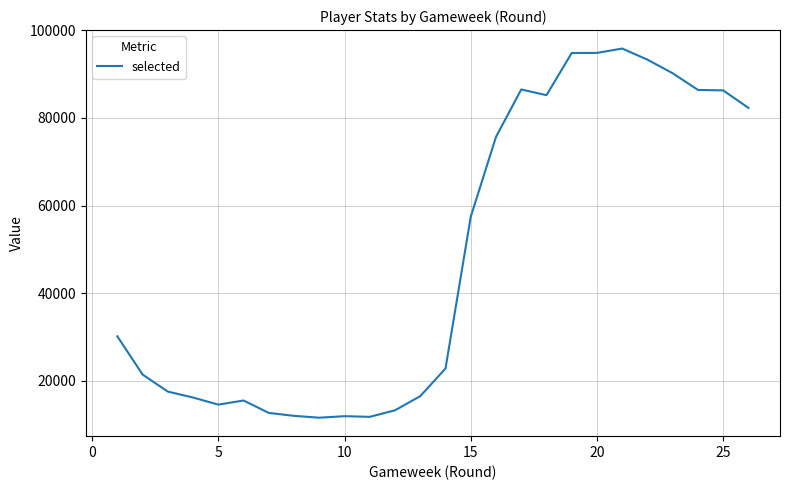

How many lines are shown in the chart?

1